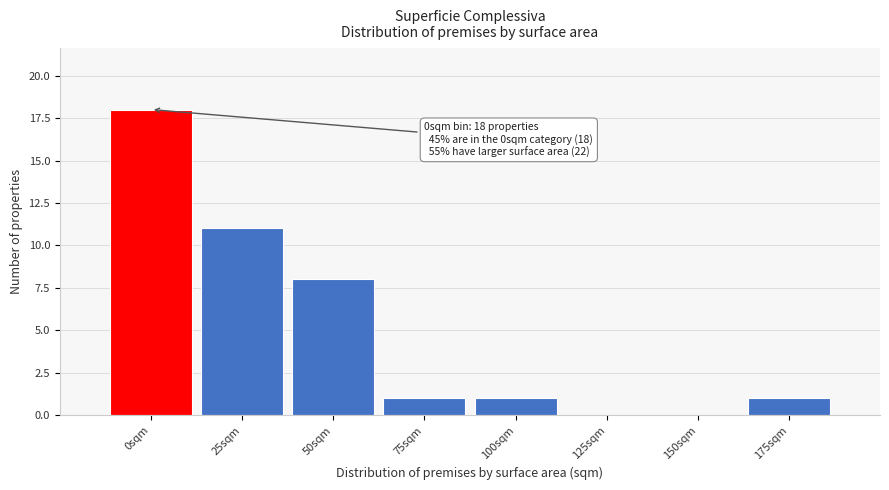

Reading left to right, extract all data points from this chart.

0sqm=18	25sqm=11	50sqm=8	75sqm=1	100sqm=1	125sqm=0	150sqm=0	175sqm=1